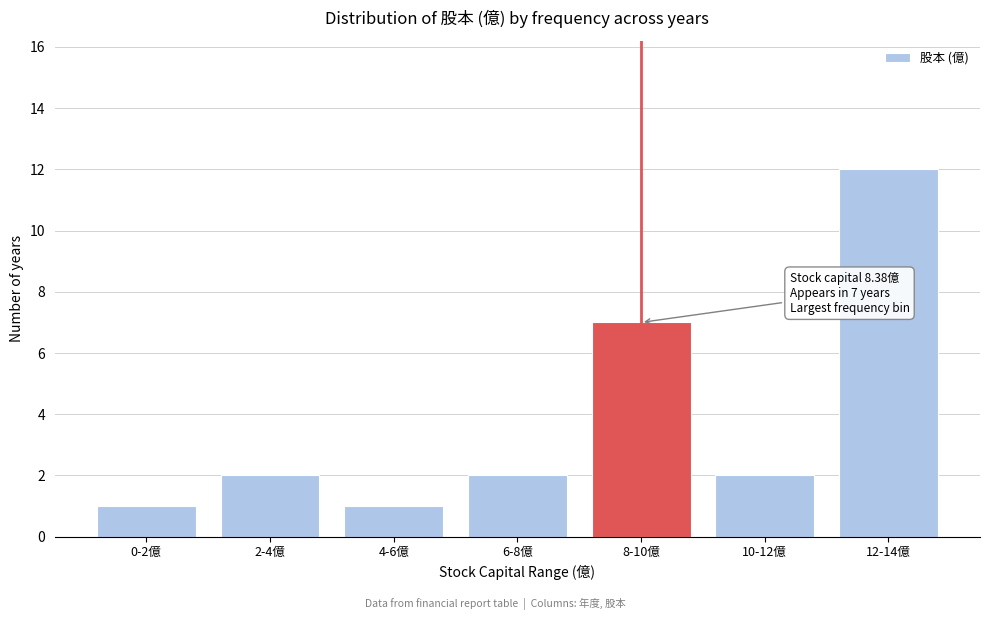

Reading left to right, extract all data points from this chart.

1	2	1	2	7	2	12